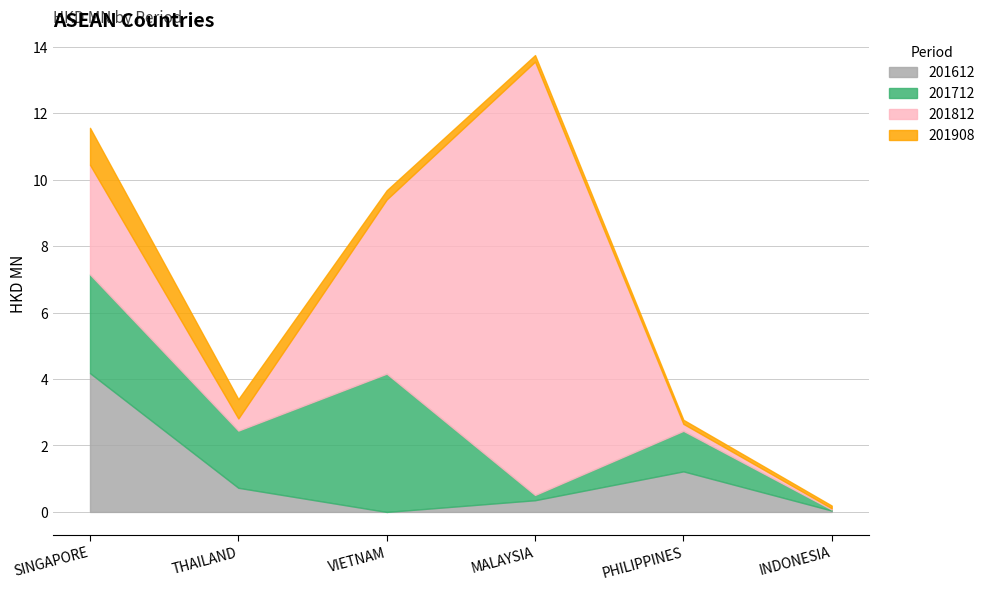

Rank the series at INDONESIA from highest to lowest value.

201908, 201612, 201812, 201712